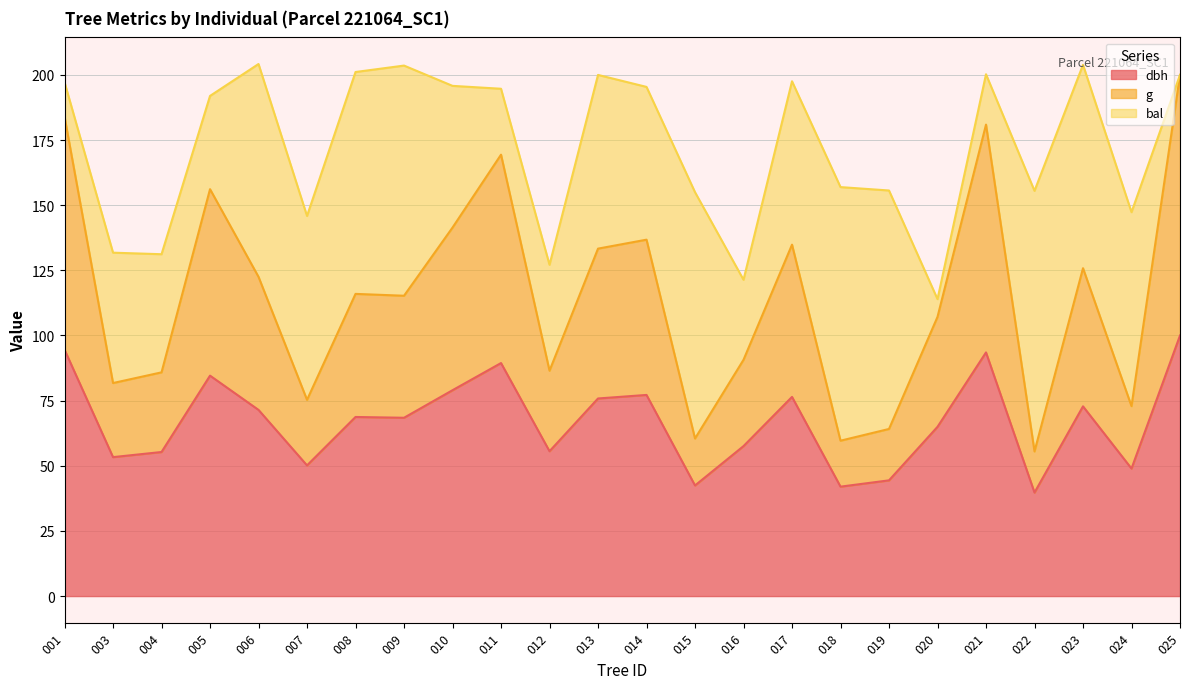

True or false: dbh has a value of 134.7 at 014.

False